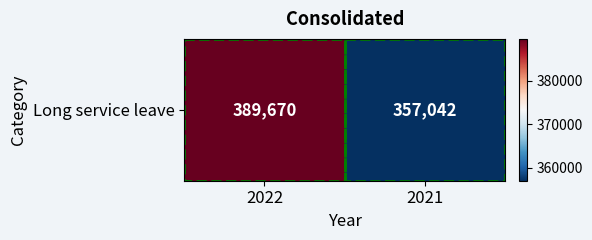

List the labels in order of value, largest first.

2022, 2021